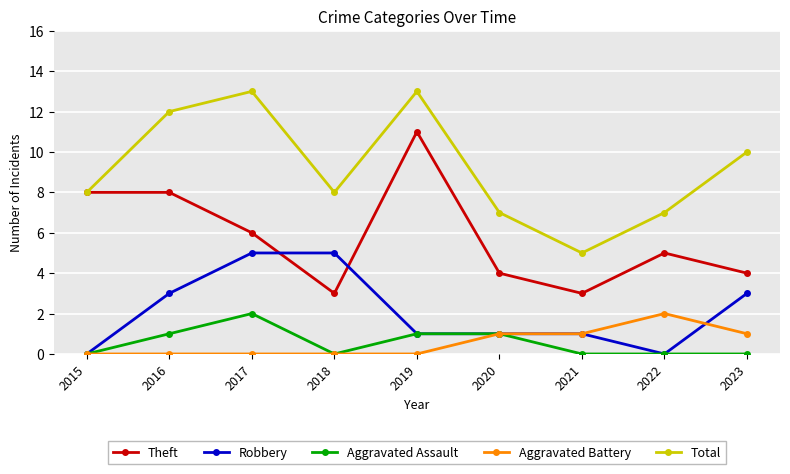

At which label does Theft reach its peak?

2019